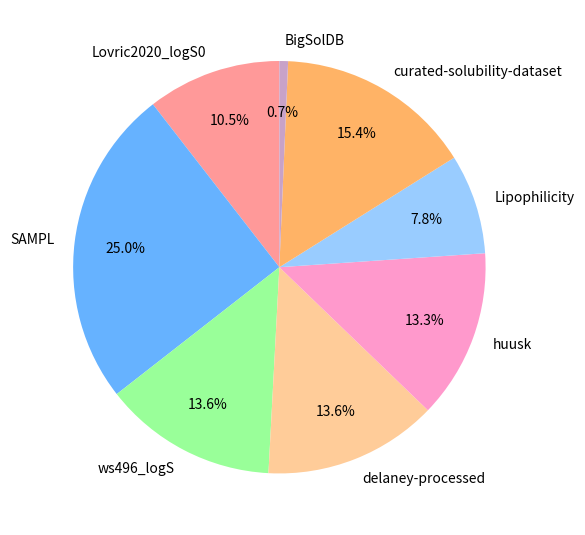

What is the ratio of the value at ws496_logS to the value at delaney-processed?

1.0